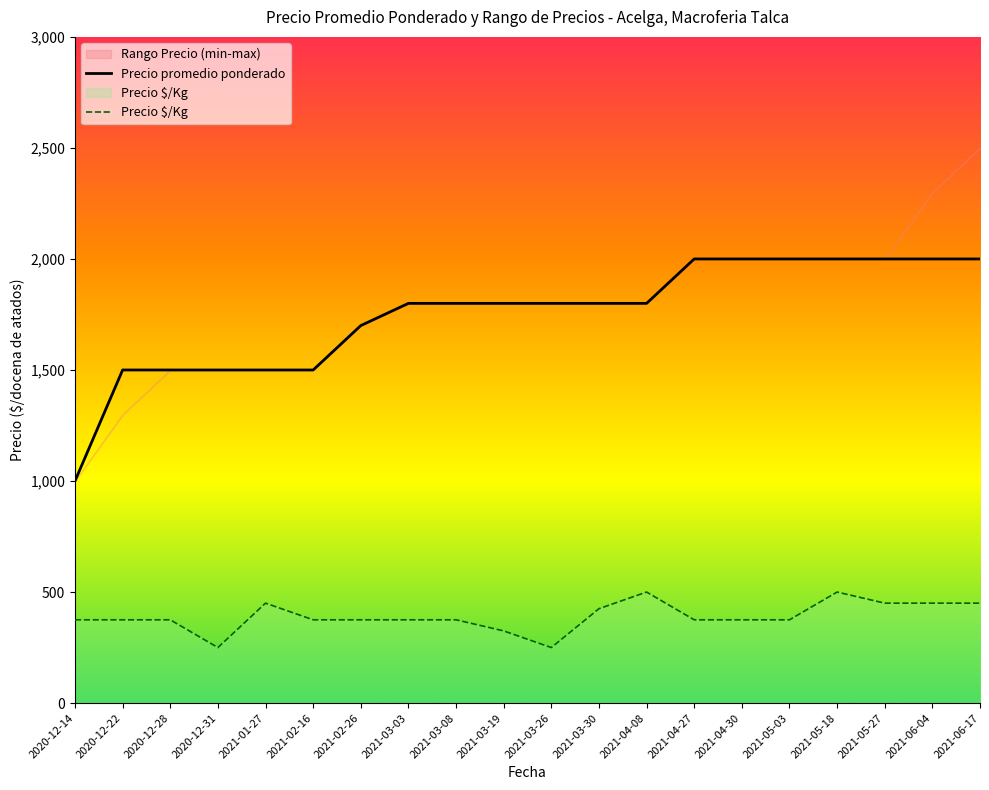

Which has a higher value, 2020-12-22 or 2021-05-03?

2021-05-03